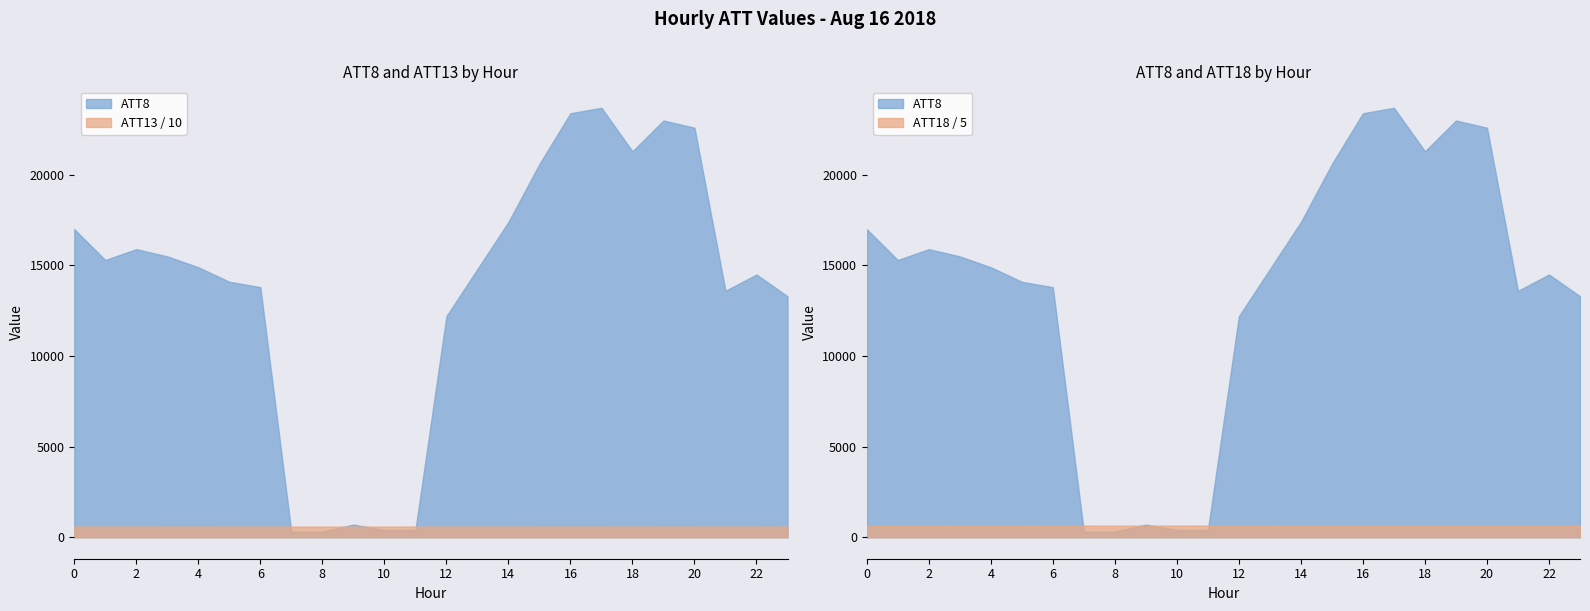

What are all the series names shown in the legend?

ATT8, ATT13, ATT18